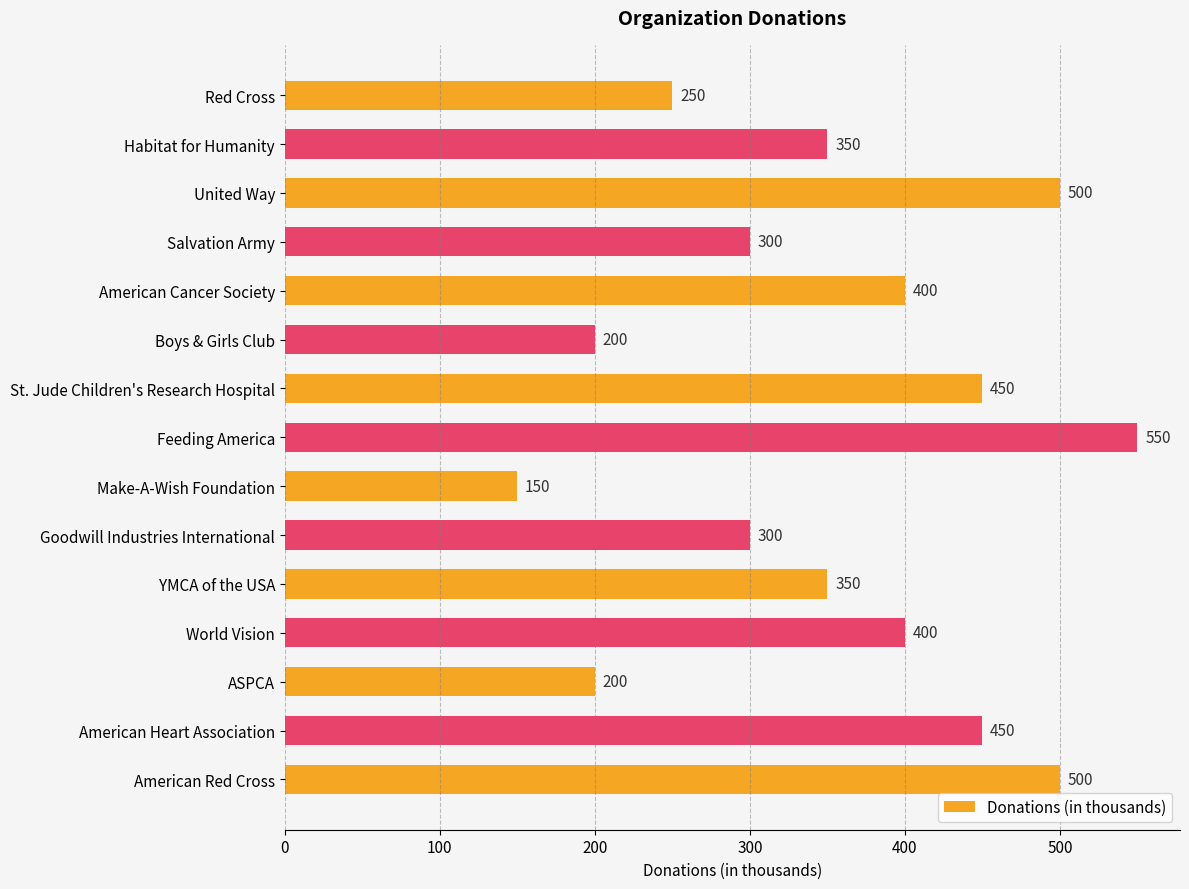

Approximately how many times larger is the value at Boys & Girls Club compared to Make-A-Wish Foundation?

1.3